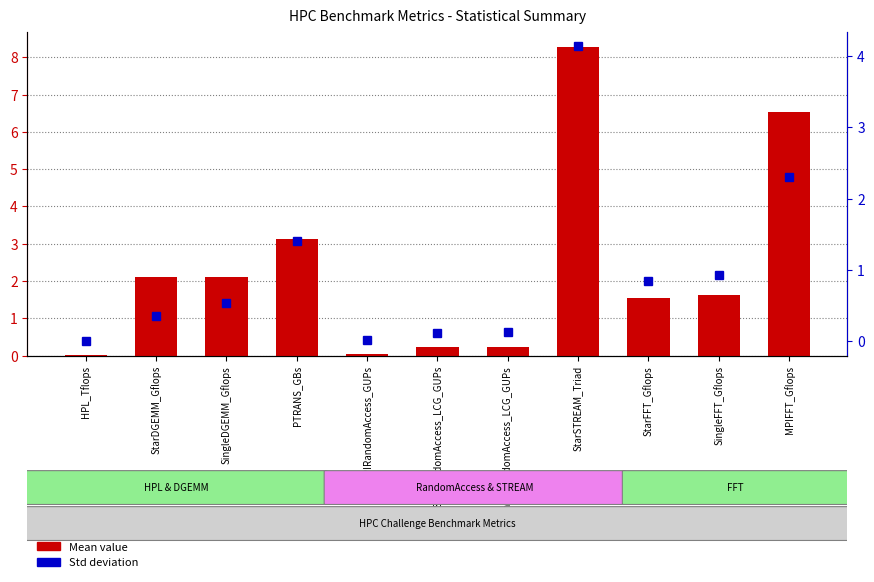

Which series changed the most between PTRANS_GBs and MPIRandomAccess_GUPs?

Mean value